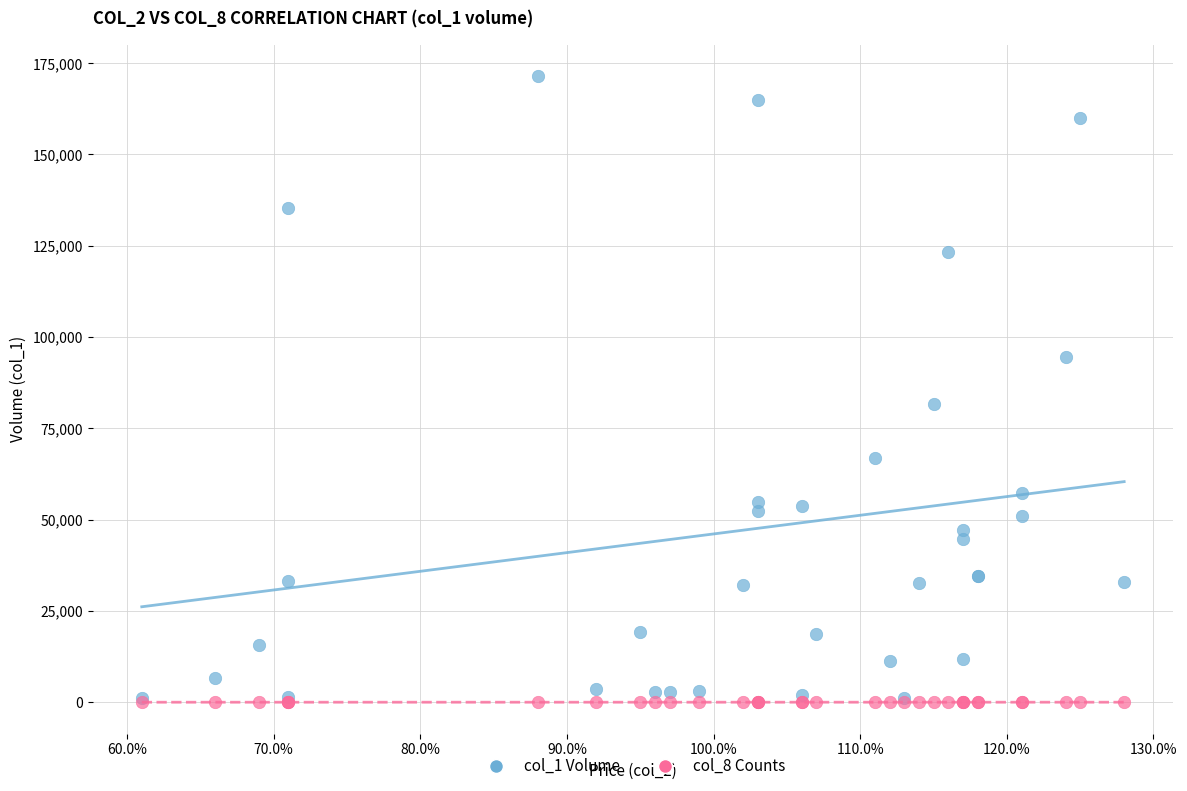

Across all series, what Y value is closest to 85740?

81600